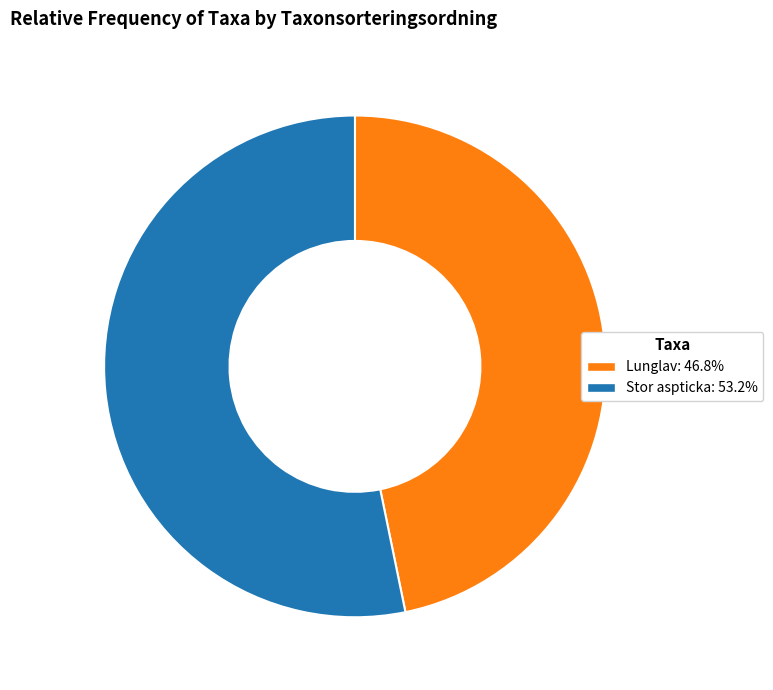

Do Stor aspticka: 53.2% and Lunglav: 46.8% together represent more than half of the pie?

Yes